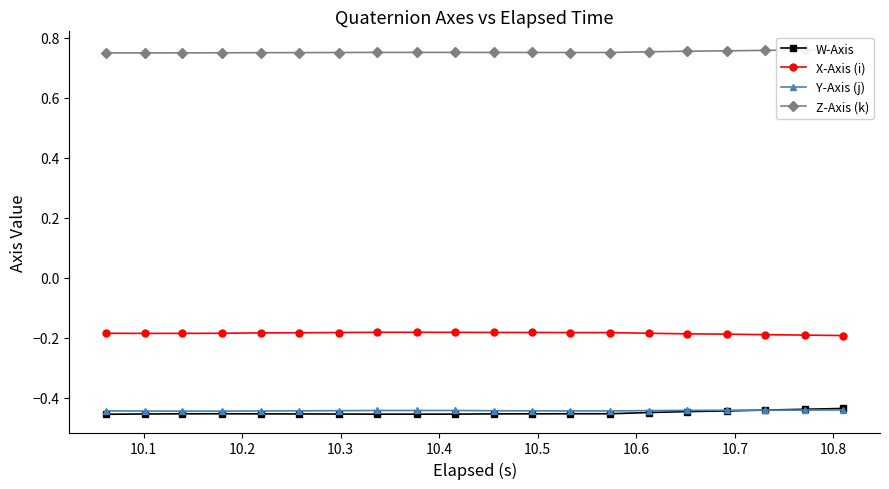

True or false: X-Axis (i) and Y-Axis (j) intersect in this chart.

False